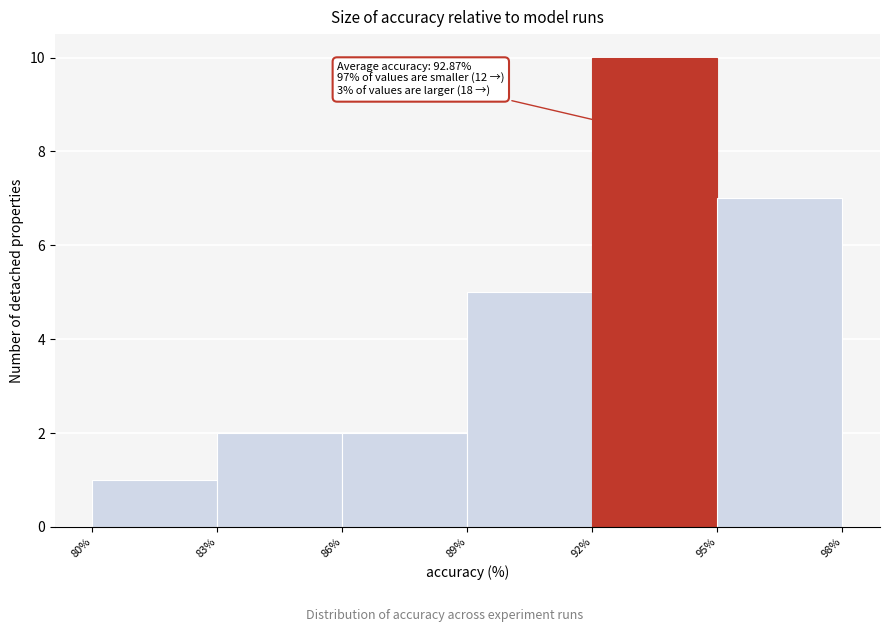

Over which range of the x-axis is the bar tallest?

92% to 95%